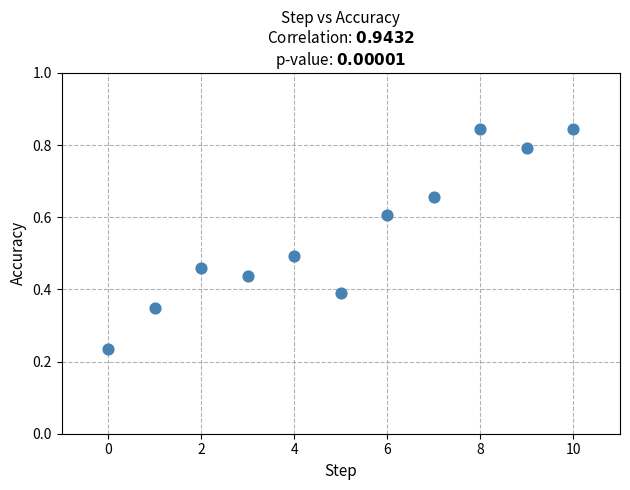

What is the average Y value?

0.6